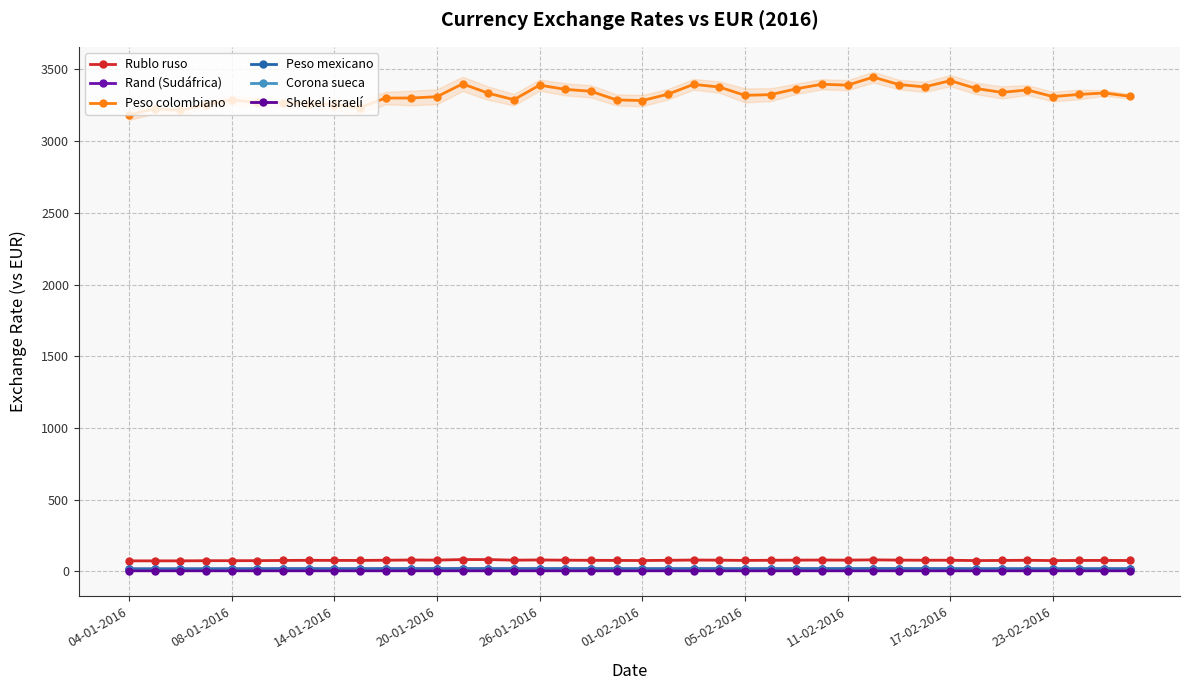

What is the total value across all series at 04-01-2016?

3301.6